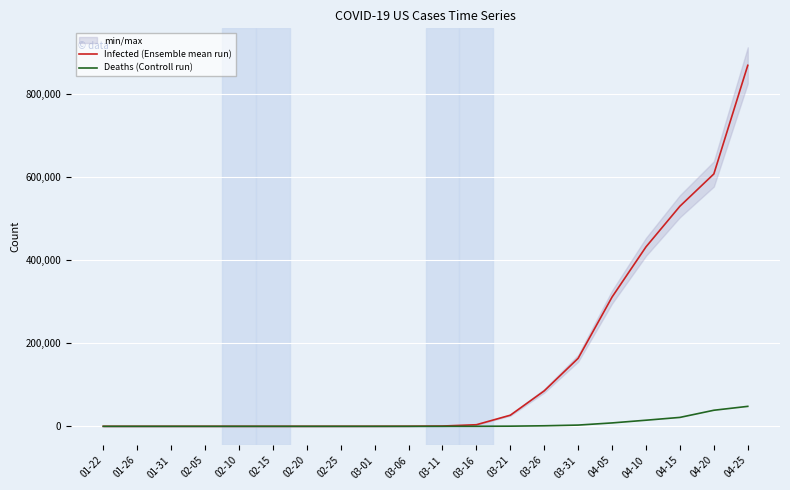

How many data points in Infected (Ensemble mean run) are above 696?

9